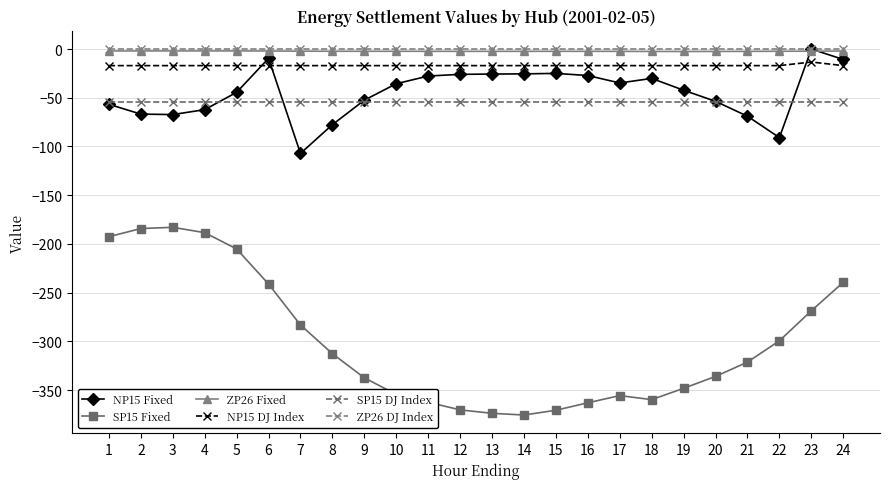

Is it true that NP15 Fixed equals -63.4 at 10?

False